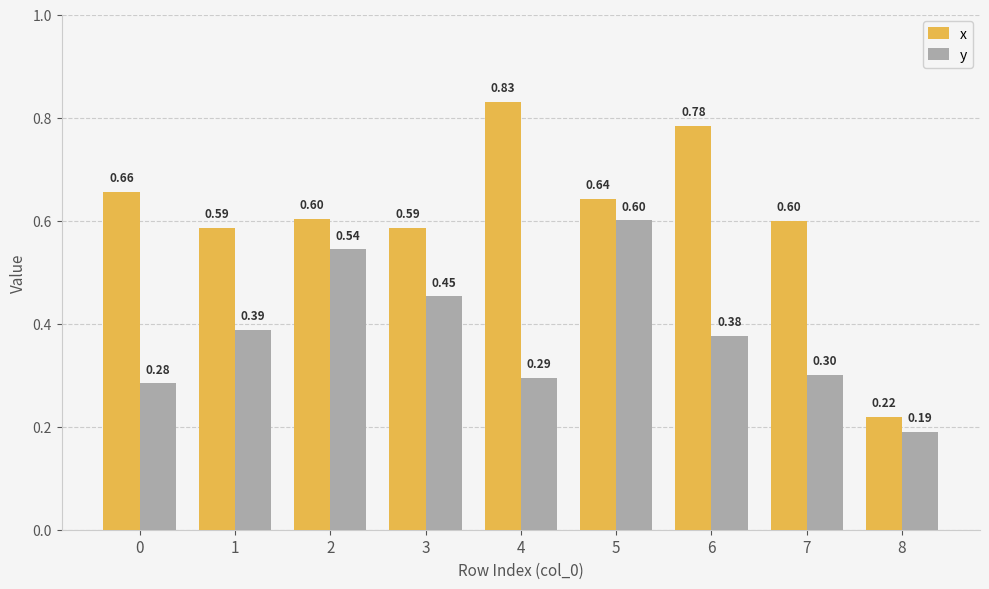

Is it true that y equals 0.5 at 1?

False